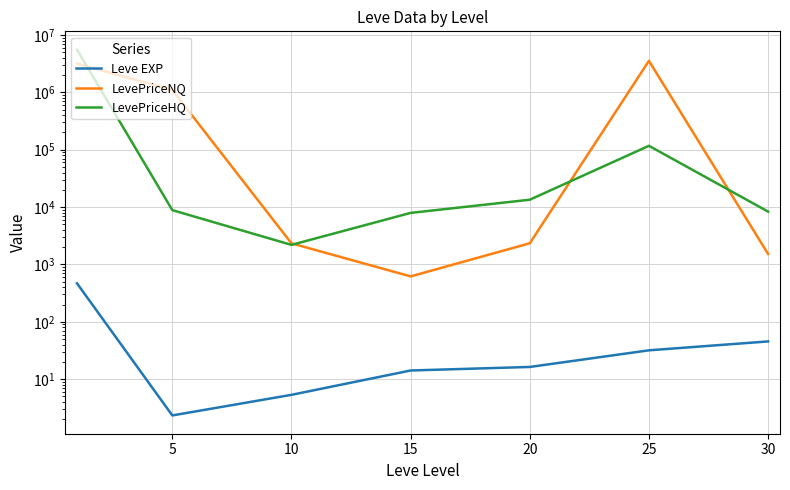

What is the difference between the second highest and minimum values in the LevePriceNQ series?

3185412.2